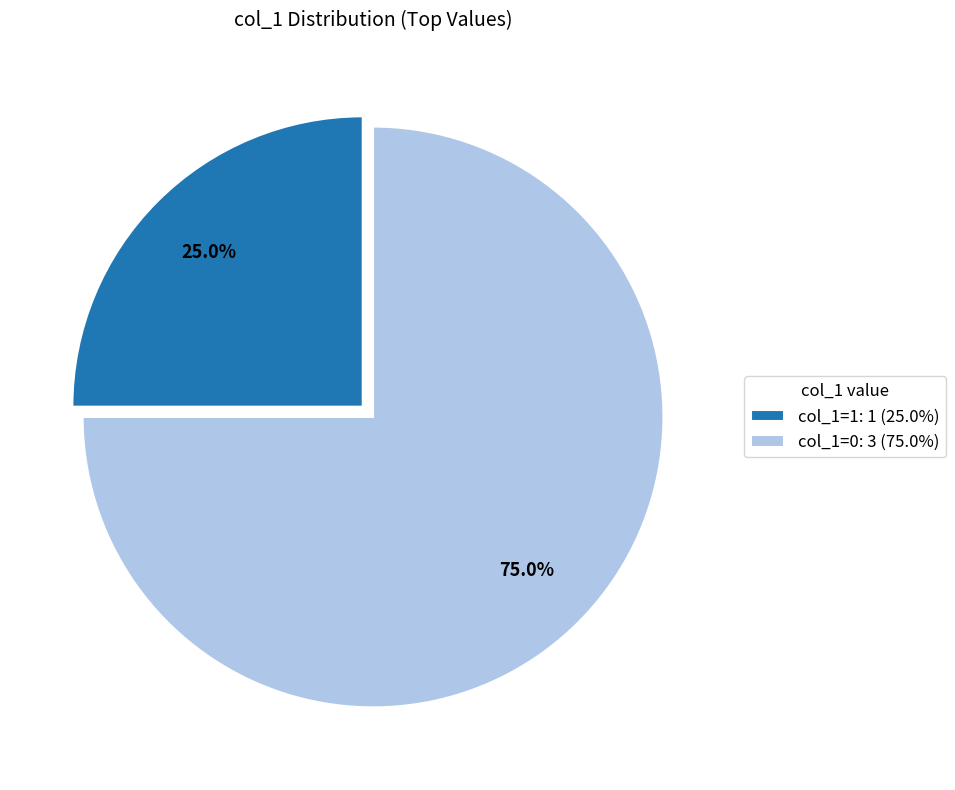

How many slices are in this pie chart?

2